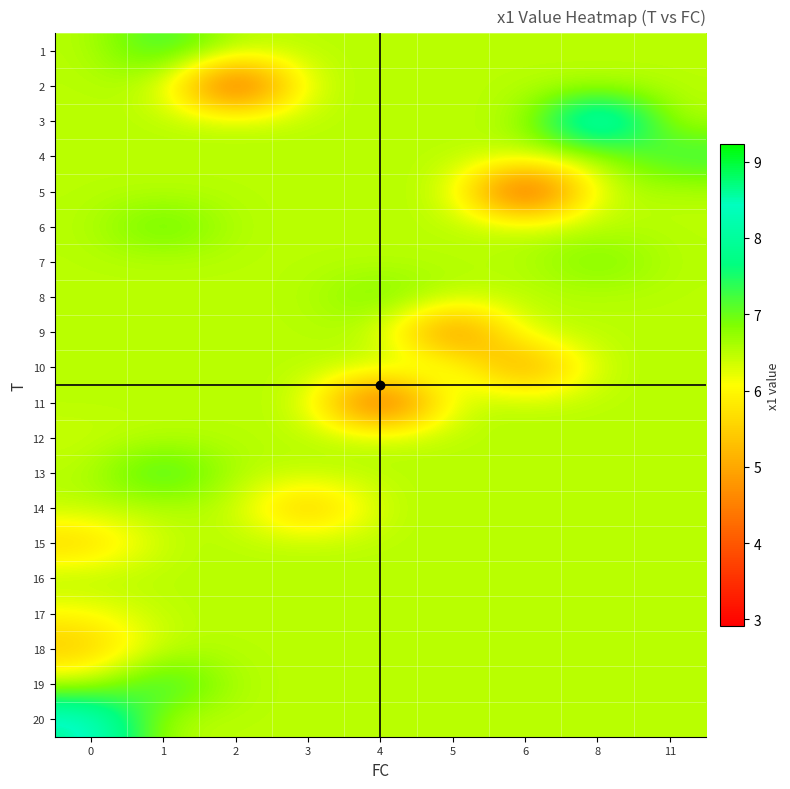

Reading left to right, transcribe all the data shown in this chart.

1: 0=6.5	1=7.4	2=6.5	3=6.5	4=6.5	5=6.5	6=6.5	8=6.5	11=6.5
2: 0=6.5	1=6.5	2=3.1	3=6.5	4=6.5	5=6.5	6=6.5	8=6.5	11=6.5
3: 0=6.5	1=6.5	2=6.5	3=6.5	4=6.5	5=6.5	6=6.5	8=9.2	11=6.5
4: 0=6.5	1=6.5	2=6.5	3=6.5	4=6.5	5=6.5	6=6.5	8=6.5	11=7.4
5: 0=6.5	1=6.5	2=6.5	3=6.5	4=6.5	5=6.5	6=2.9	8=6.5	11=6.5
6: 0=6.5	1=7.2	2=6.5	3=6.5	4=6.5	5=6.5	6=6.5	8=6.5	11=6.5
7: 0=6.5	1=6.5	2=6.5	3=6.5	4=6.5	5=6.5	6=6.5	8=7.0	11=6.5
8: 0=6.5	1=6.5	2=6.5	3=6.5	4=7.0	5=6.5	6=6.5	8=6.5	11=6.5
9: 0=6.5	1=6.5	2=6.5	3=6.5	4=6.5	5=4.0	6=6.5	8=6.5	11=6.5
10: 0=6.5	1=6.5	2=6.5	3=6.5	4=6.5	5=6.5	6=4.5	8=6.5	11=6.5
11: 0=6.5	1=6.5	2=6.5	3=6.5	4=3.1	5=6.5	6=6.5	8=6.5	11=6.5
12: 0=6.4	1=6.5	2=6.5	3=6.5	4=6.5	5=6.5	6=6.5	8=6.5	11=6.5
13: 0=6.5	1=7.5	2=6.5	3=6.5	4=6.5	5=6.5	6=6.5	8=6.5	11=6.5
14: 0=6.5	1=6.5	2=6.5	3=5.0	4=6.5	5=6.5	6=6.5	8=6.5	11=6.5
15: 0=5.4	1=6.5	2=6.5	3=6.5	4=6.5	5=6.5	6=6.5	8=6.5	11=6.5
16: 0=6.6	1=6.5	2=6.5	3=6.5	4=6.5	5=6.5	6=6.5	8=6.5	11=6.5
17: 0=6.0	1=6.5	2=6.5	3=6.5	4=6.5	5=6.5	6=6.5	8=6.5	11=6.5
18: 0=5.3	1=6.5	2=6.5	3=6.5	4=6.5	5=6.5	6=6.5	8=6.5	11=6.5
19: 0=6.5	1=7.6	2=6.5	3=6.5	4=6.5	5=6.5	6=6.5	8=6.5	11=6.5
20: 0=8.7	1=6.5	2=6.5	3=6.5	4=6.5	5=6.5	6=6.5	8=6.5	11=6.5